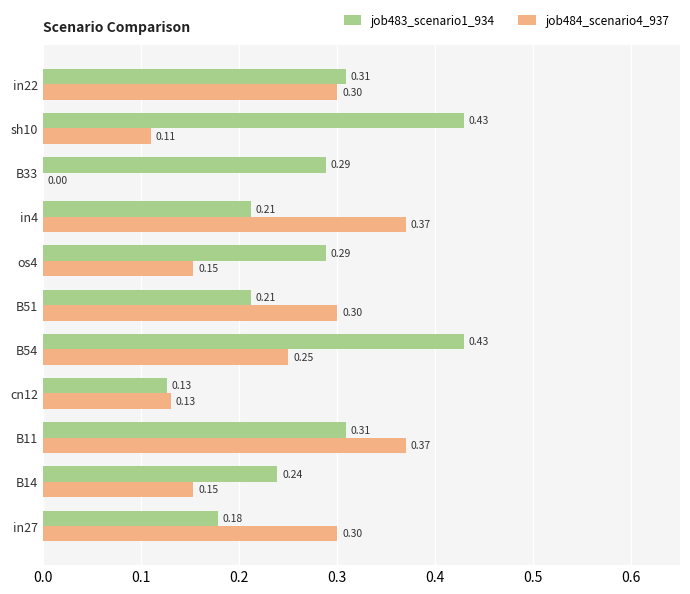

Which series changed the most between B14 and B11?

job484_scenario4_937